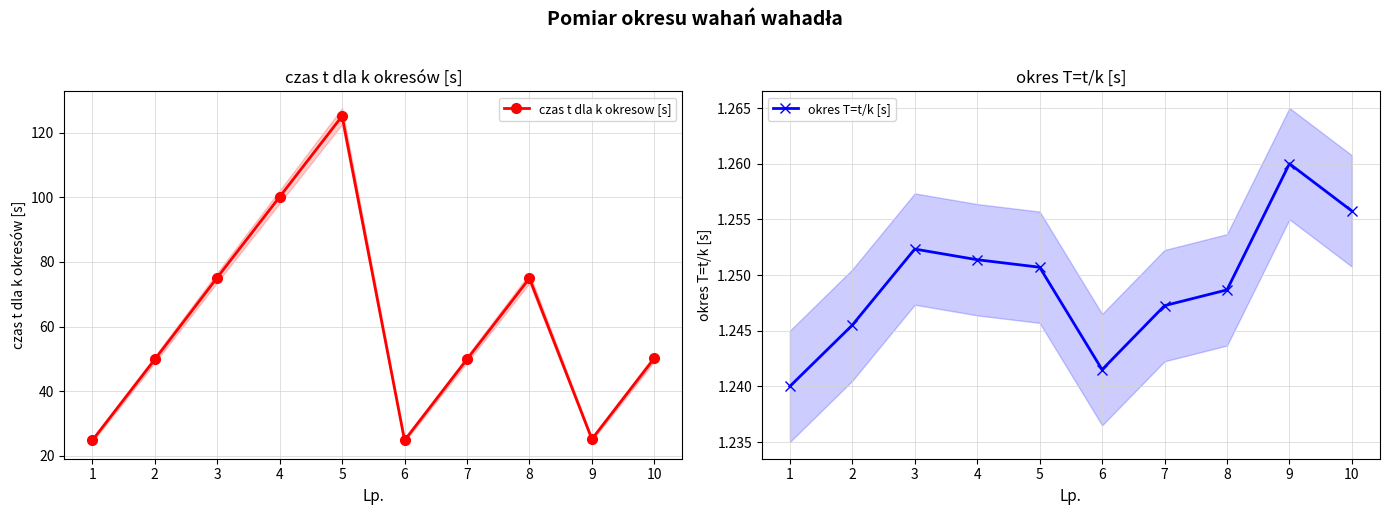

Which series has the largest total across all categories?

czas t dla k okresow [s]